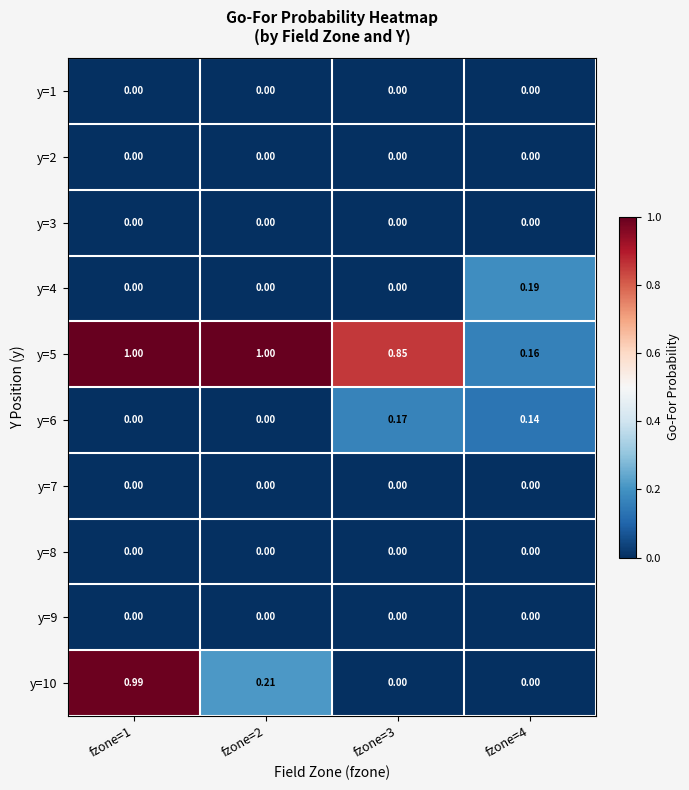

Is the value of y=6 at fzone=2 greater than the value of y=5 at fzone=3?

No